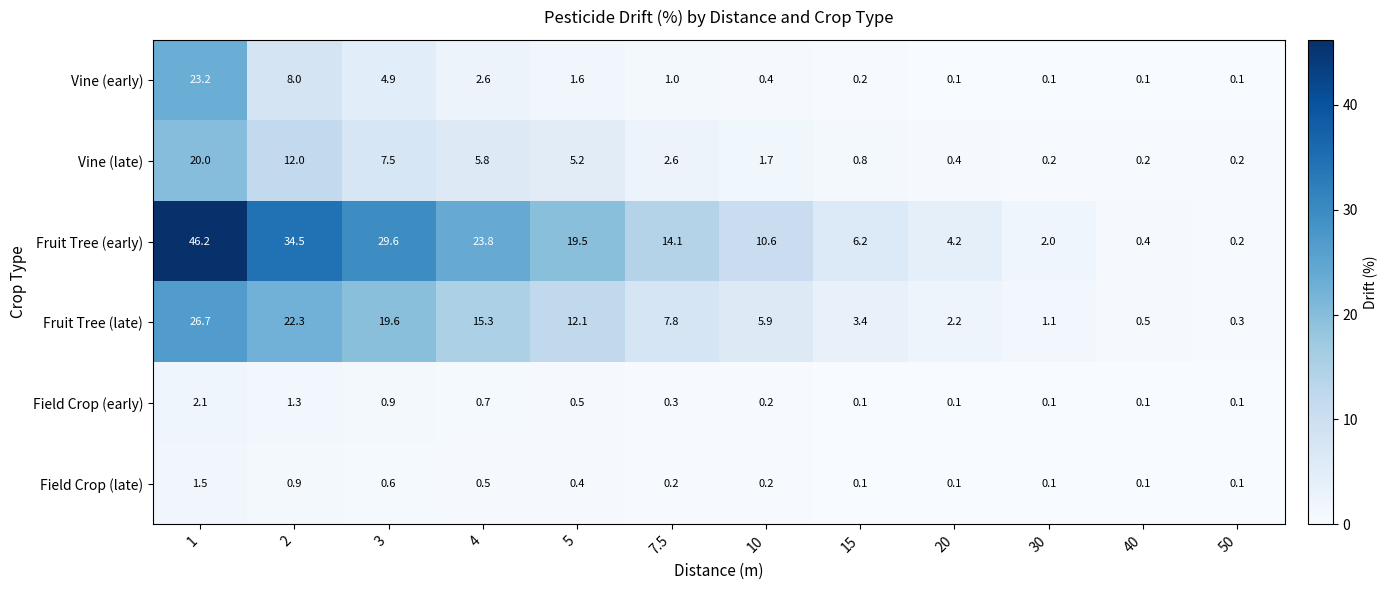

What is the sum of the Vine (late) values at 2 and 40?

12.2